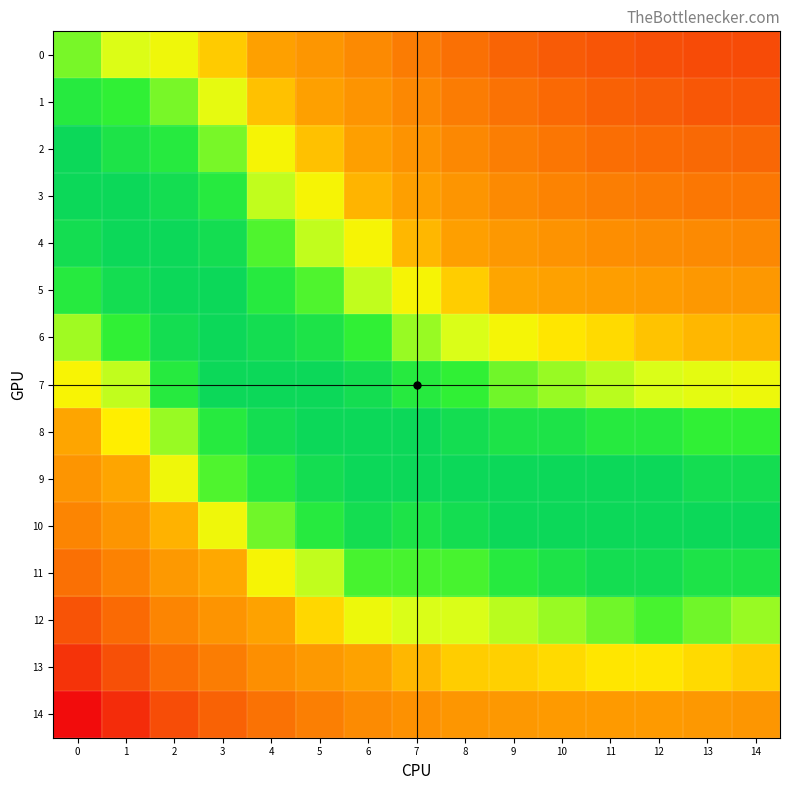

Rank the series at 10 from highest to lowest value.

0, 1, 2, 3, 4, 14, 5, 13, 6, 7, 12, 8, 11, 9, 10